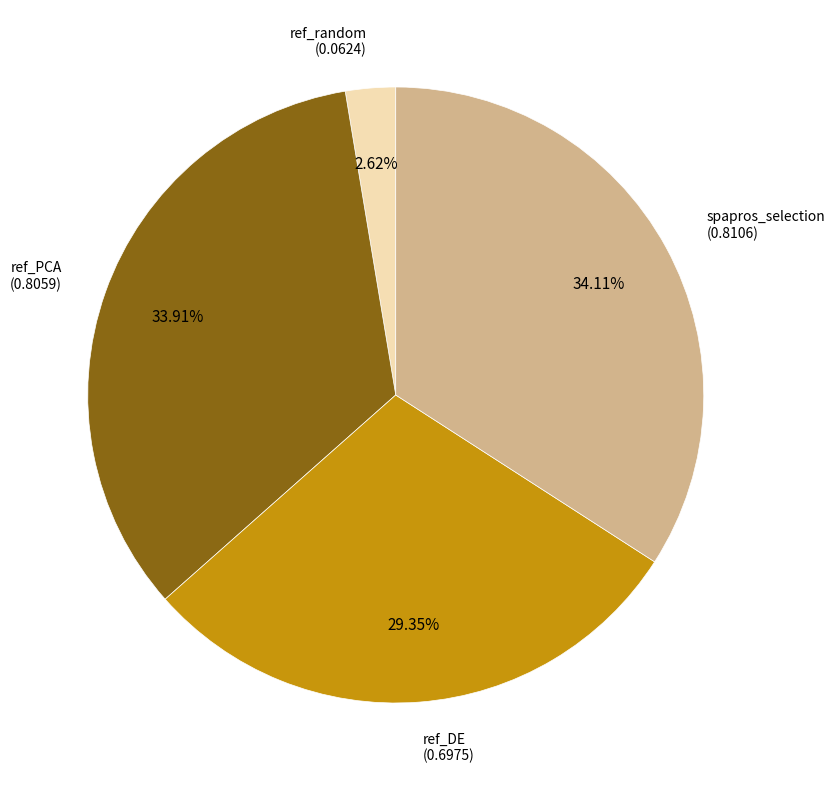

Does any single category account for the majority?

No